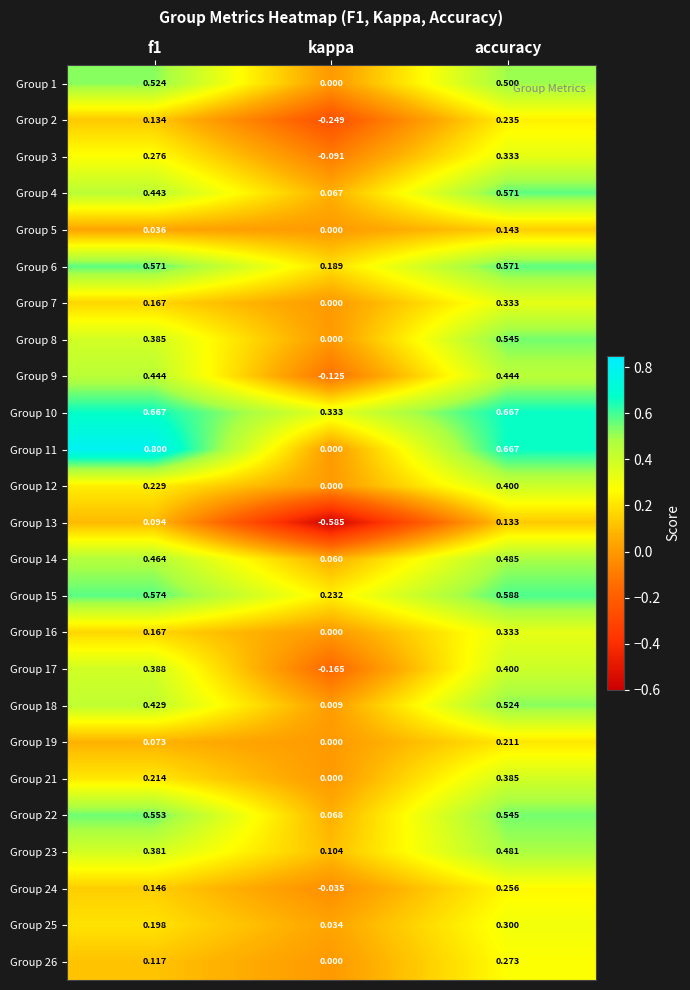

Is the value of Group 25 at accuracy greater than the value of Group 19 at accuracy?

Yes